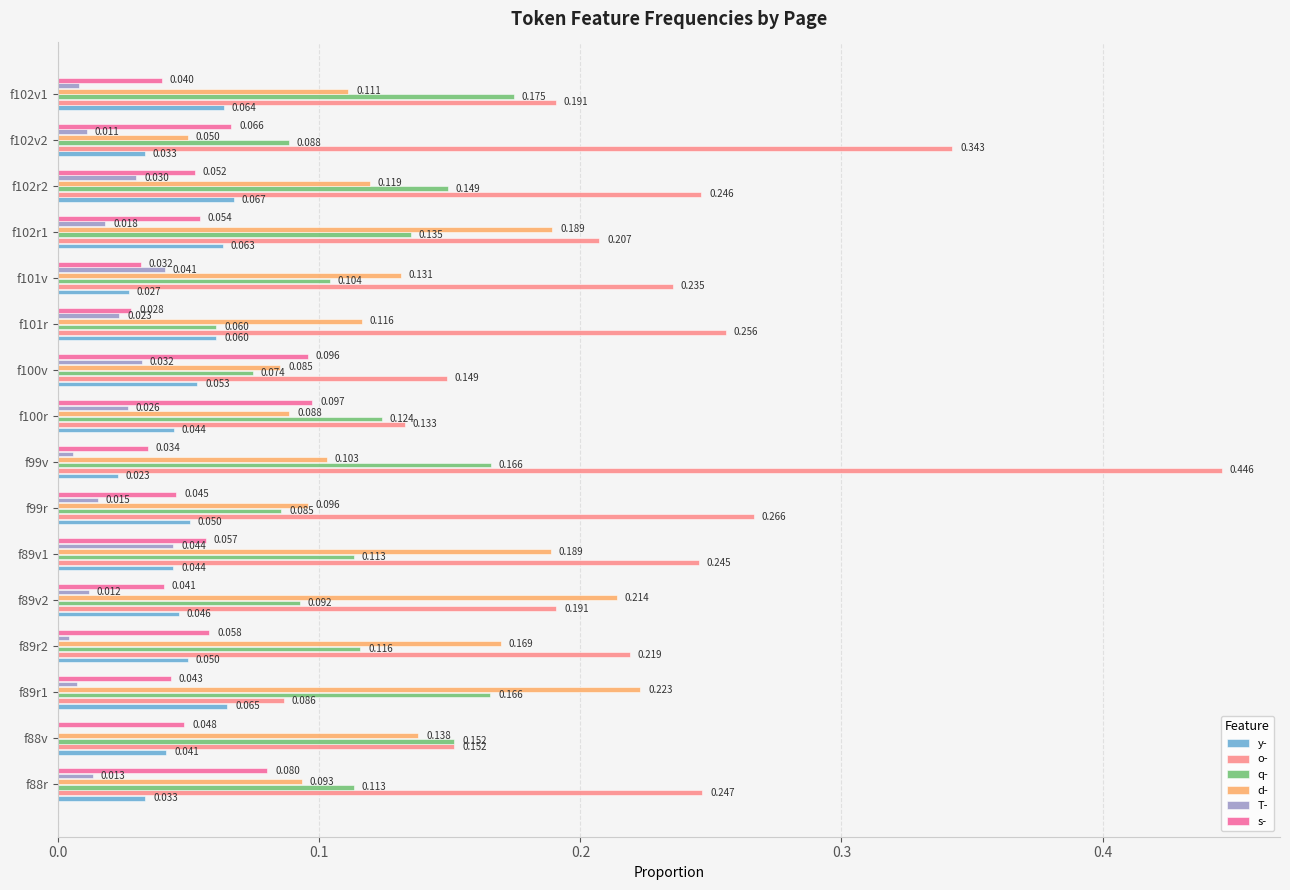

Which series has the largest total across all categories?

o-